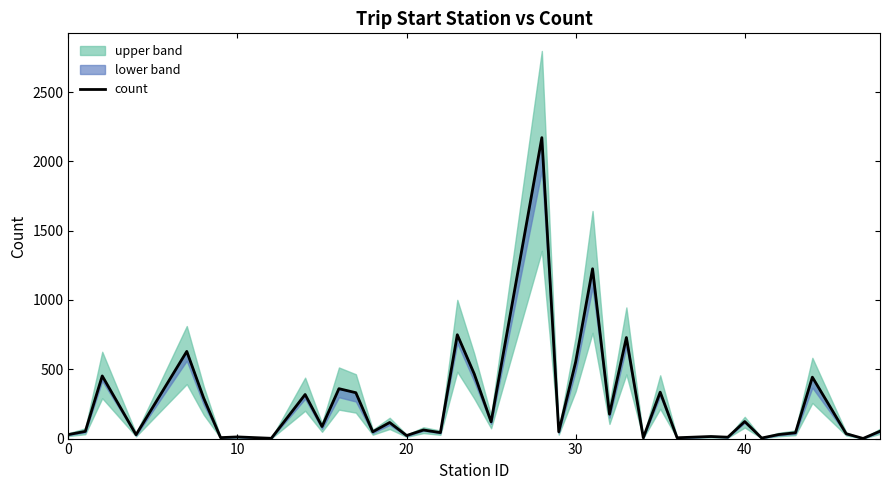

What is the difference between the maximum and minimum values?

2170